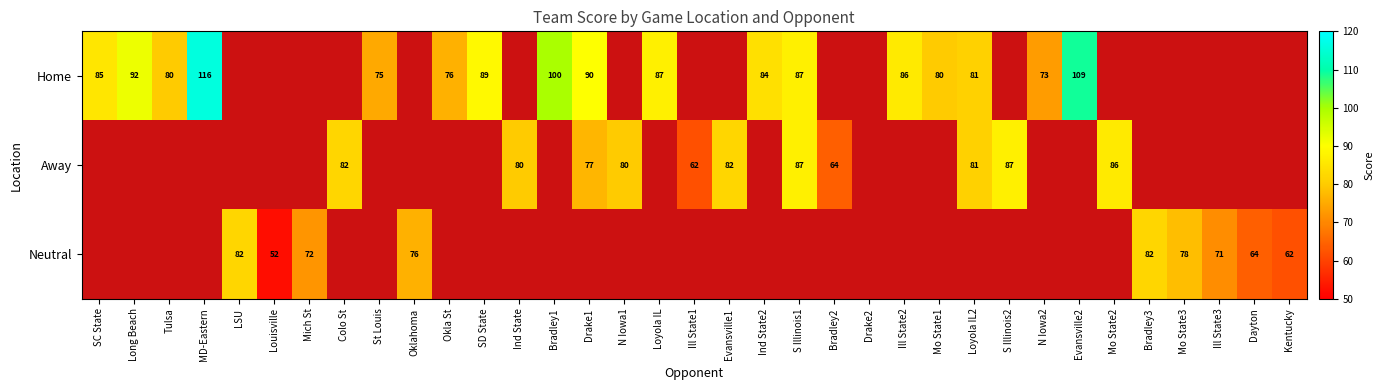

Is it true that Away equals 62 at Ill State1?

True